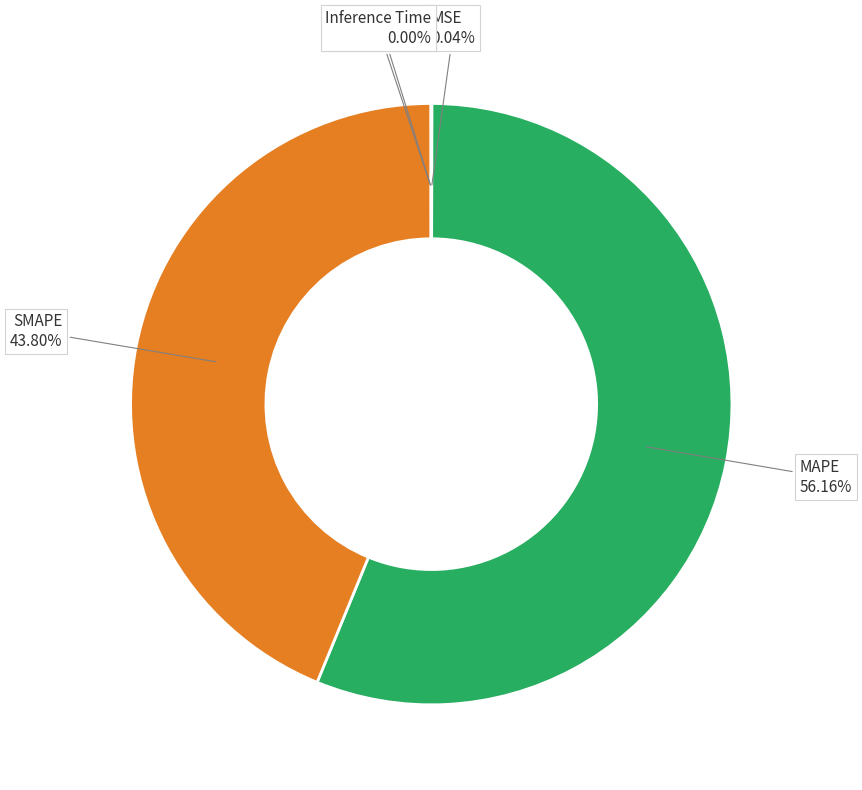

Is there a majority slice in this chart?

Yes